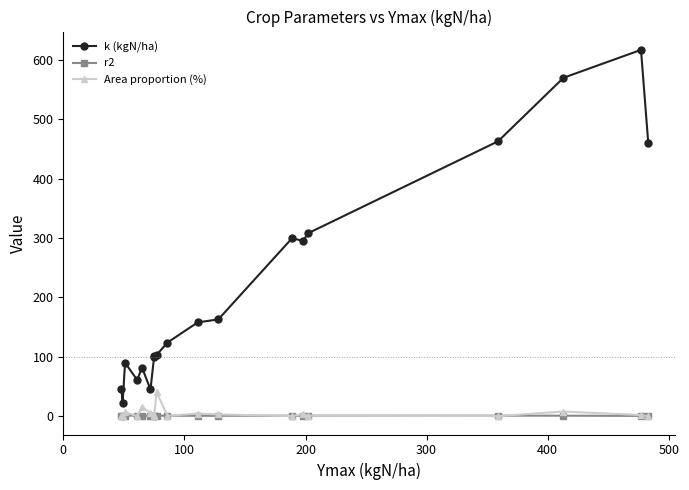

How many interior local valleys does the k (kgN/ha) series have?

4